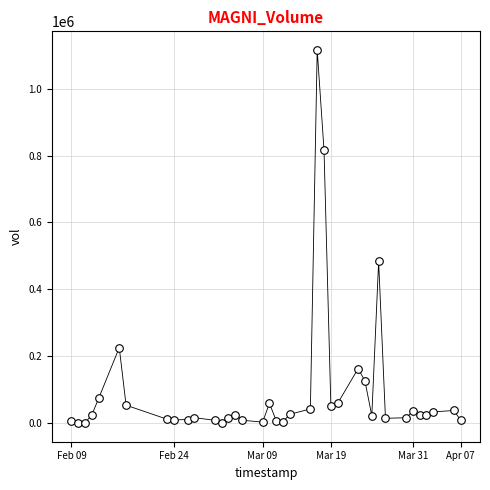

What is the range of X values (max minus min)?

4924800